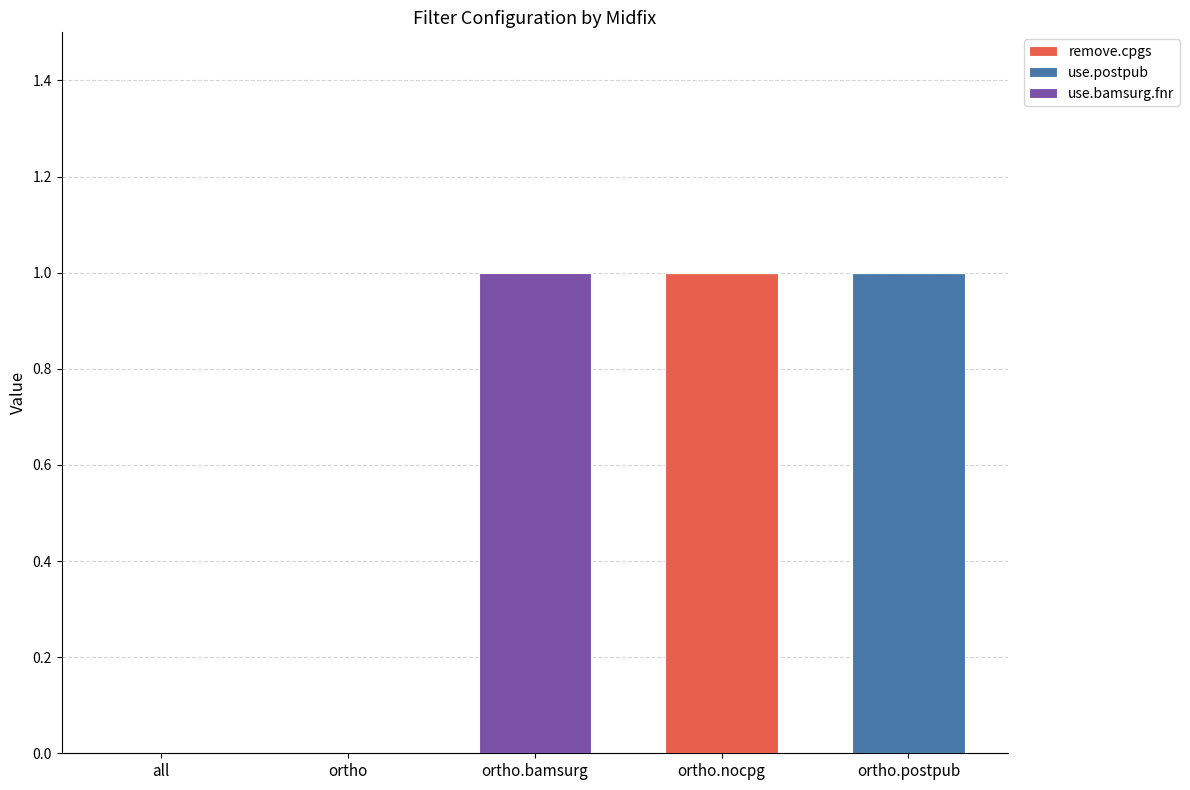

Reading right to left, transcribe the values for remove.cpgs.

ortho.postpub=0	ortho.nocpg=1	ortho.bamsurg=0	ortho=0	all=0